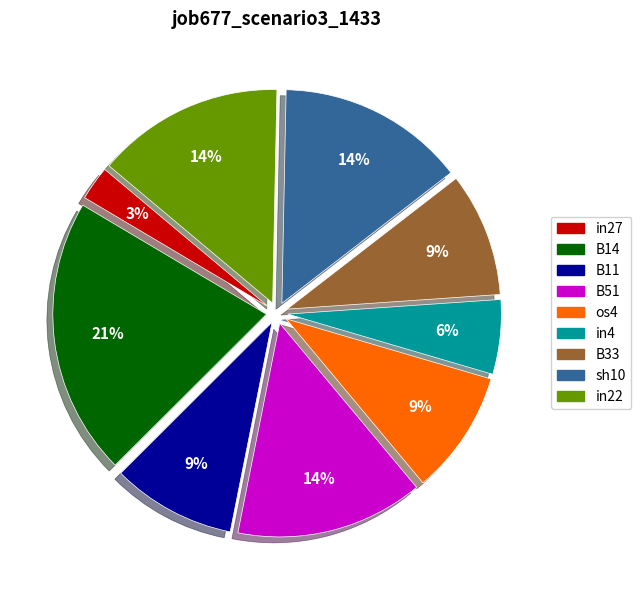

Count the number of slices in the pie.

9